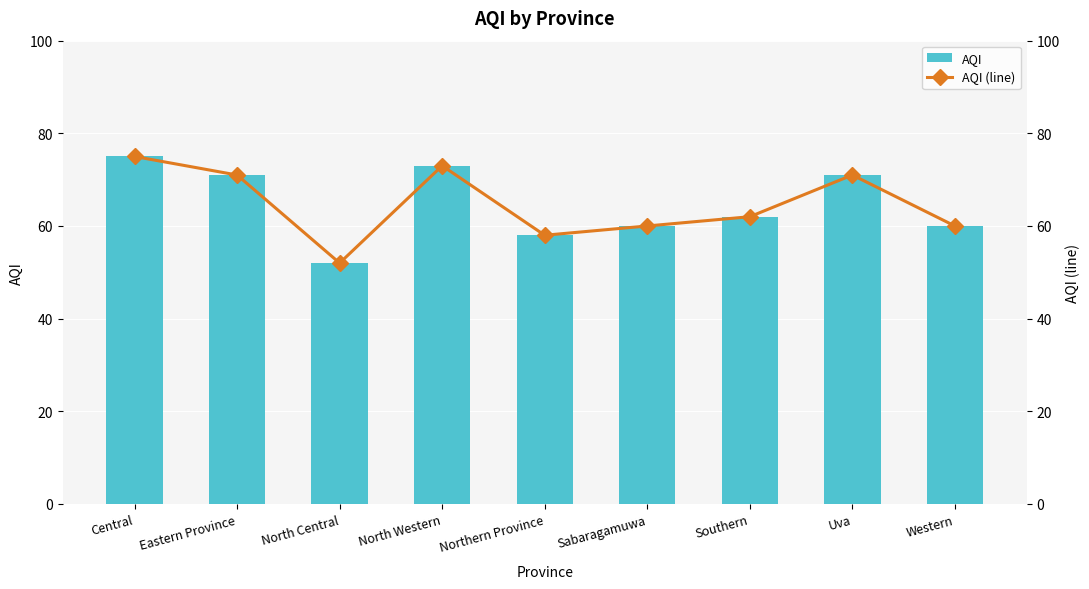

Reading right to left, extract all data points from this chart.

AQI: 60	71	62	60	58	73	52	71	75
AQI (line): 60	71	62	60	58	73	52	71	75